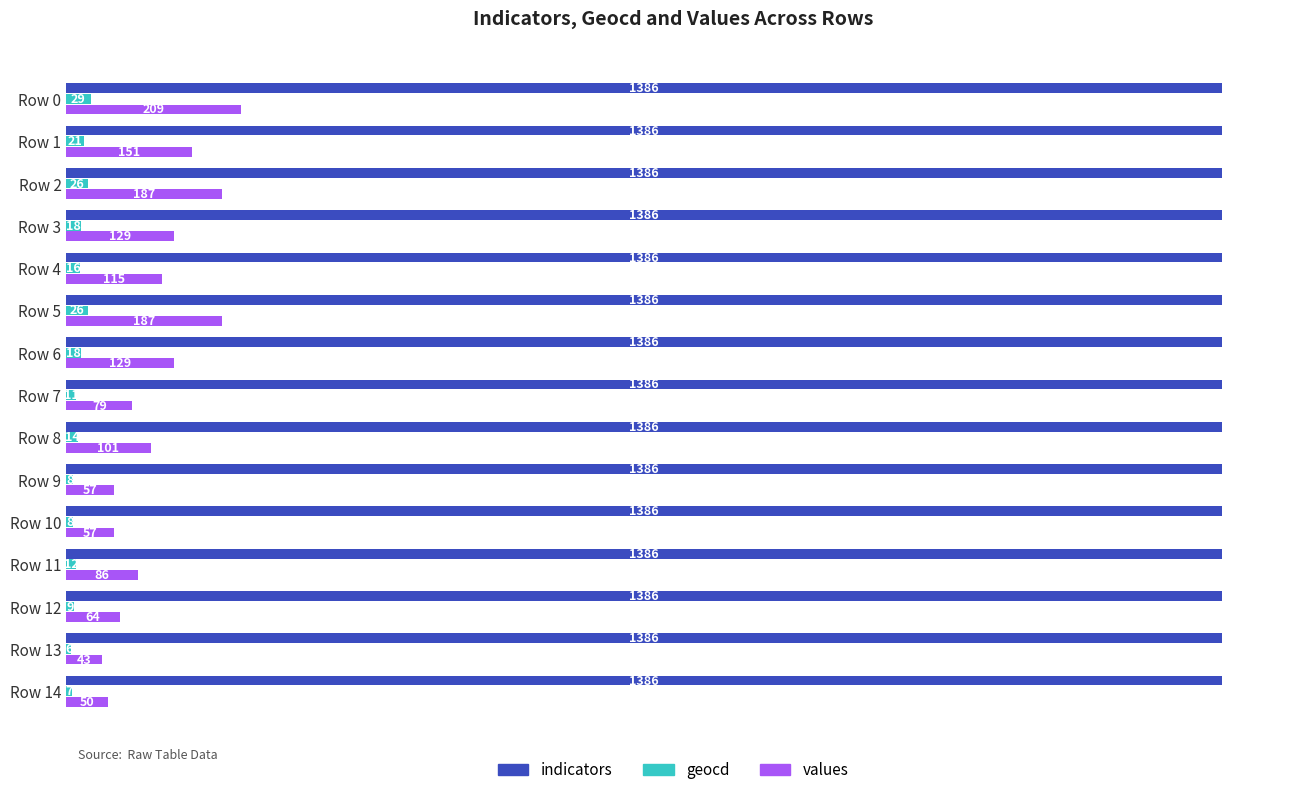

What is the difference between the geocd values at Row 5 and Row 14?

19